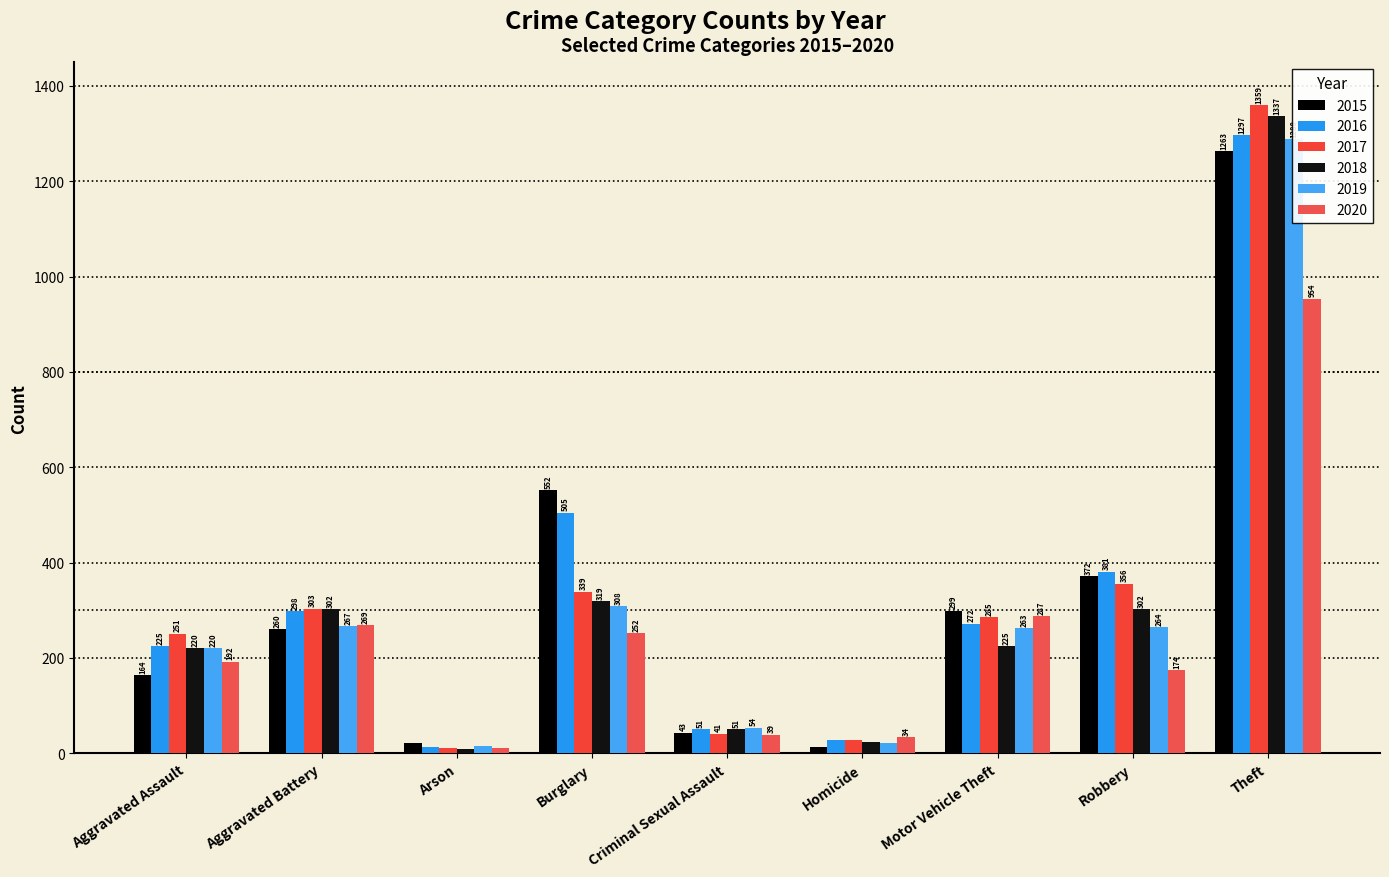

What position from the right is Burglary?

6